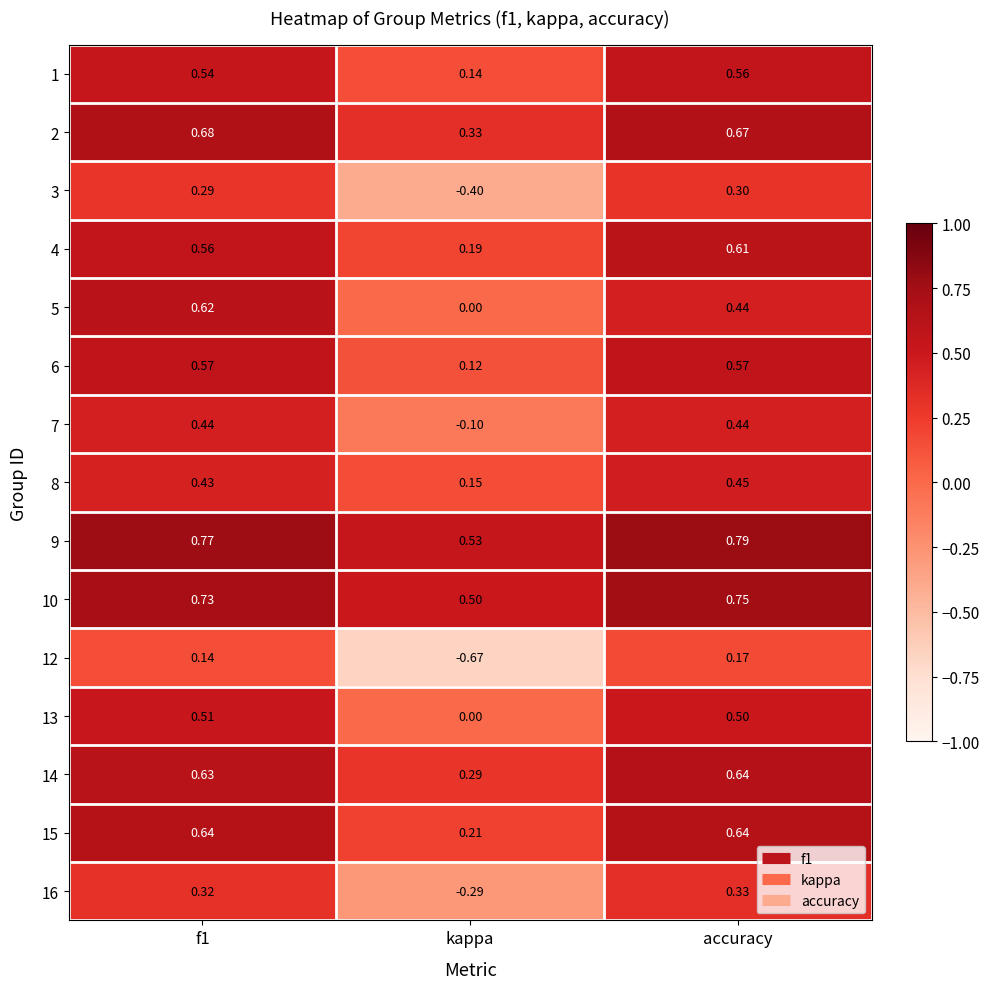

At which category is the sum across all series the highest?

f1